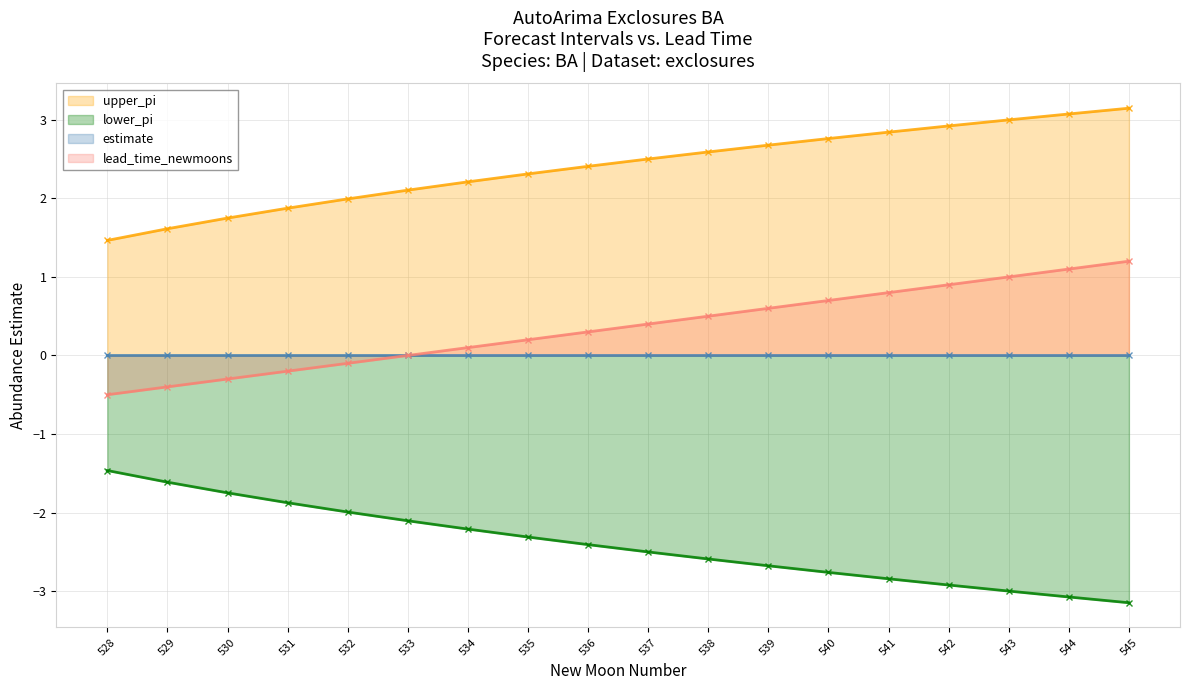

What is the difference between the maximum and minimum values in the upper_pi line series?

1.7